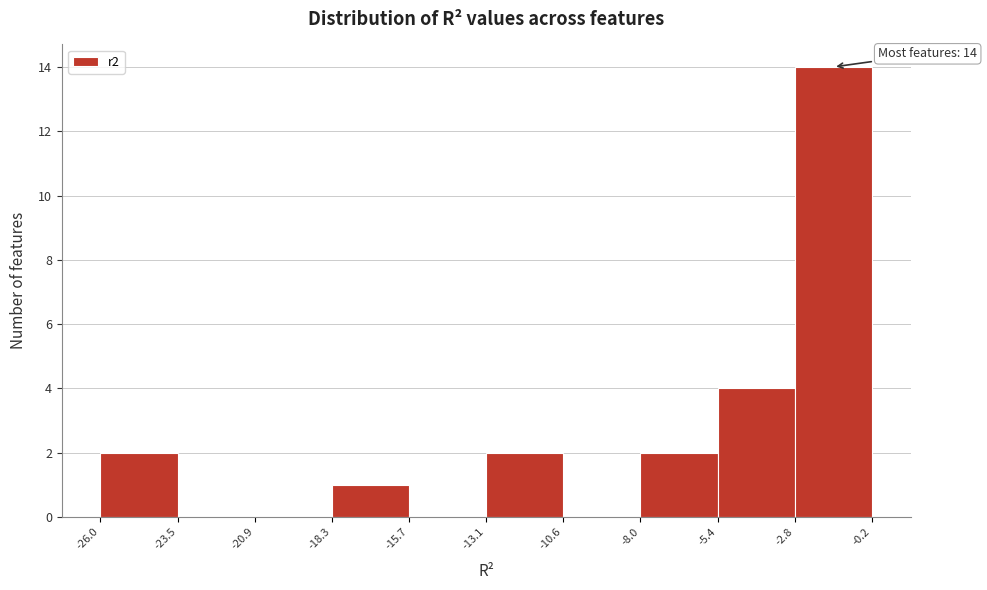

Which range on the x-axis has the tallest bar?

-2.8 to -0.2